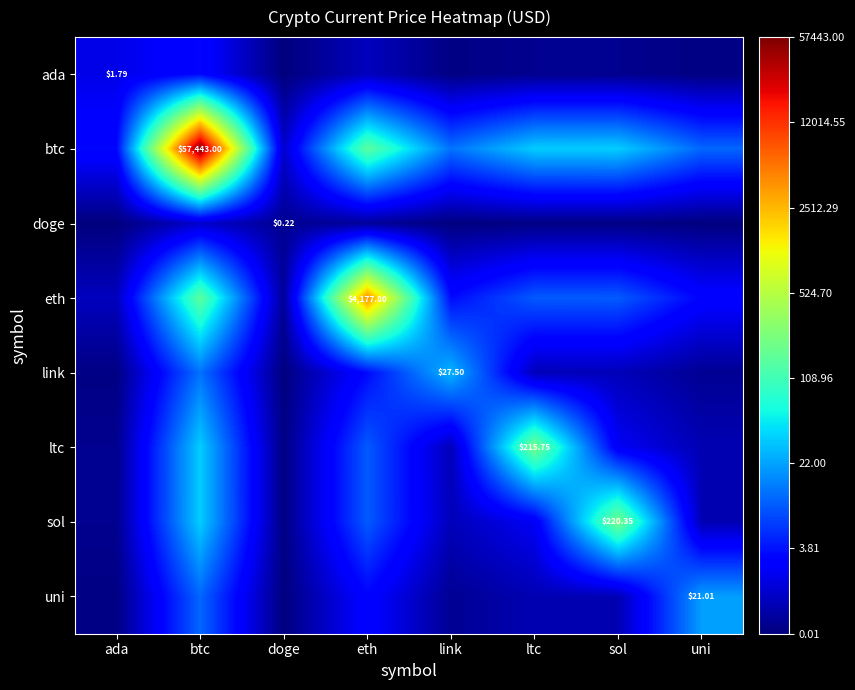

The doge series shows 0.0 at ltc. True or false?

False